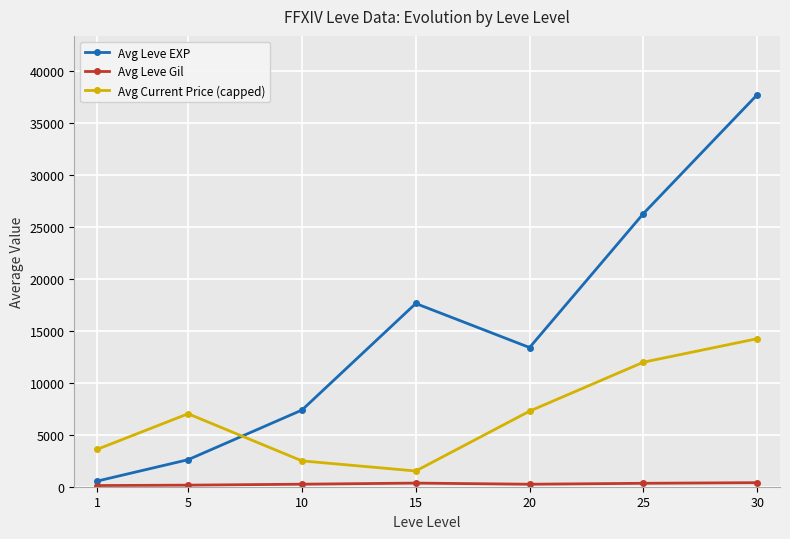

Which series has the largest total across all categories?

Avg Leve EXP